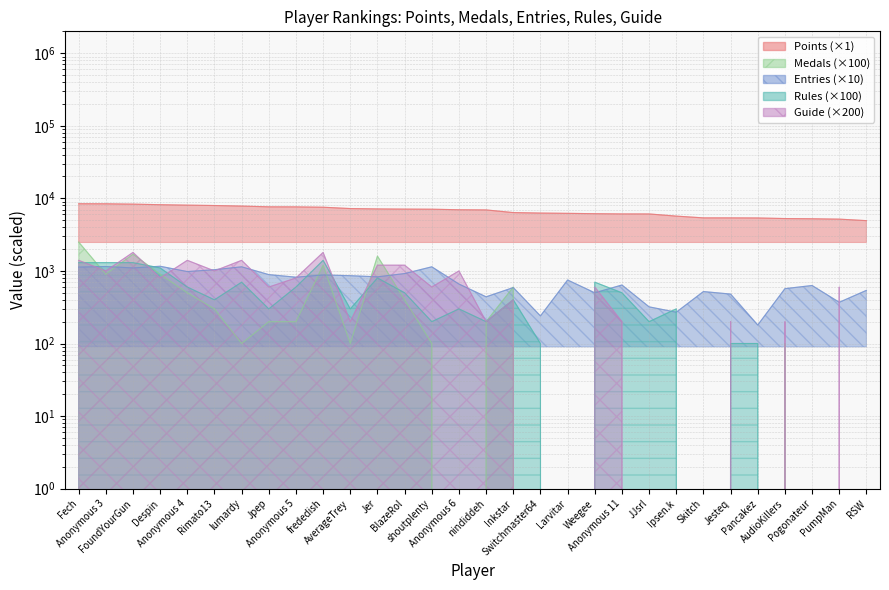

What value does the Points series have at Jpep, to the nearest 100?

7600